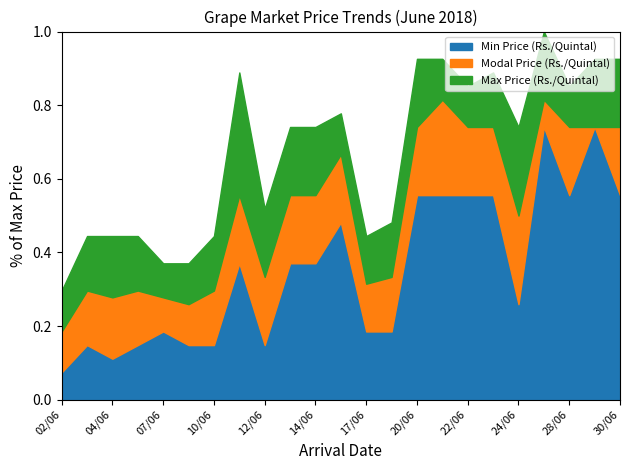

At which label does Max Price (Rs./Quintal) reach its peak?

27/06